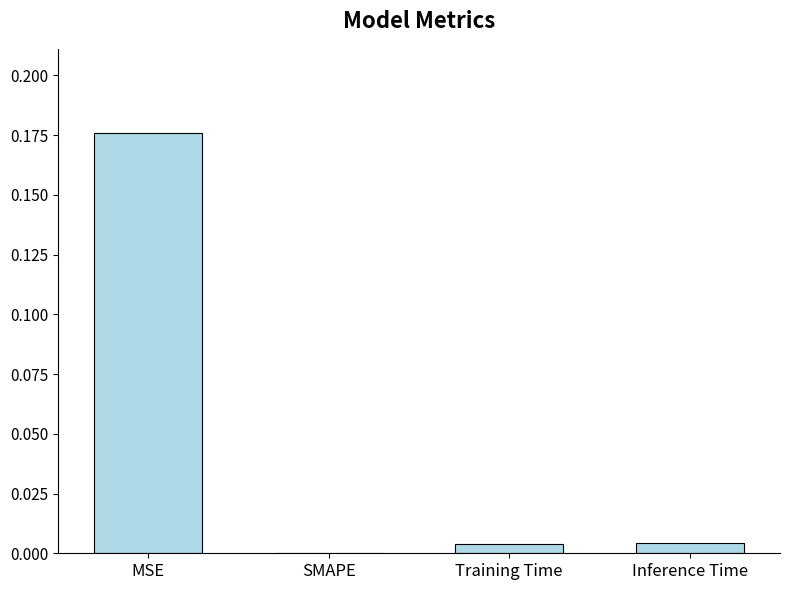

Is it true that the value at SMAPE is -0.1?

False